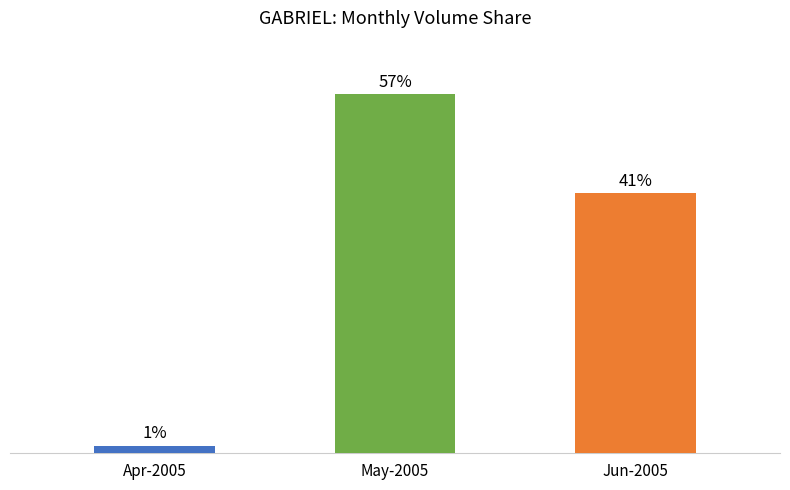

Is it true that the value at May-2005 is 57.3?

True